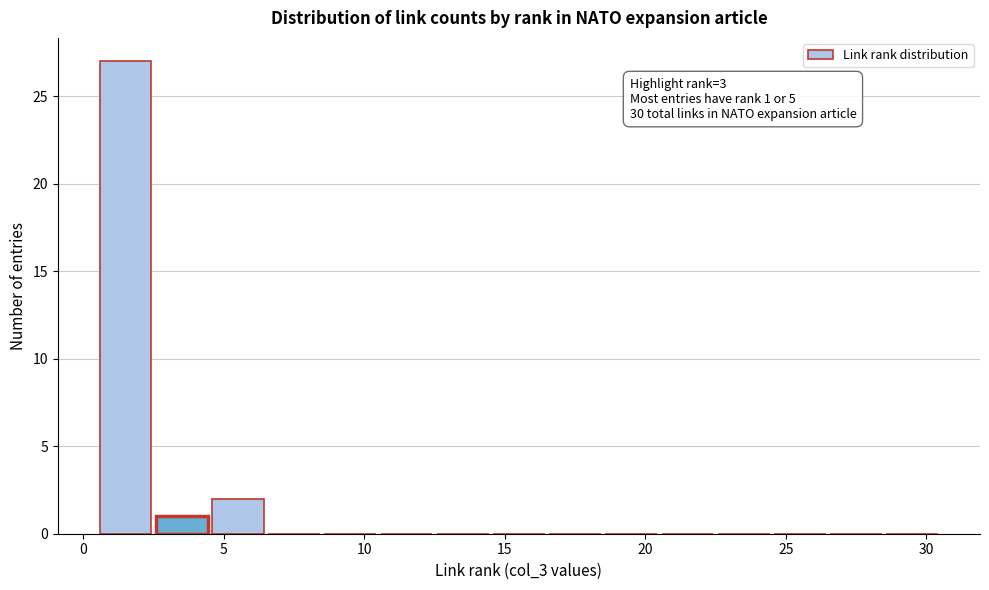

Which range on the x-axis has the tallest bar?

0.5 to 2.5